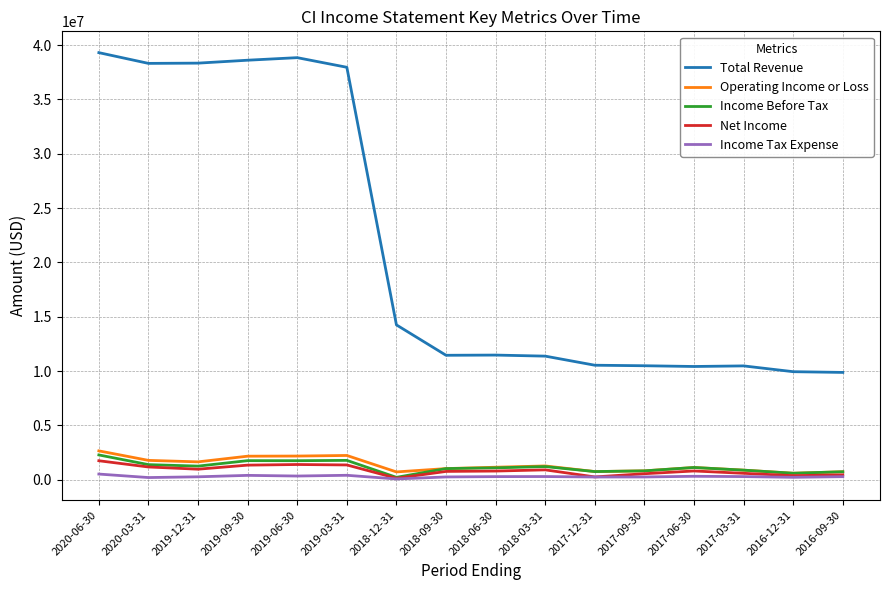

Which category has the highest value in the Total Revenue series?

2020-06-30